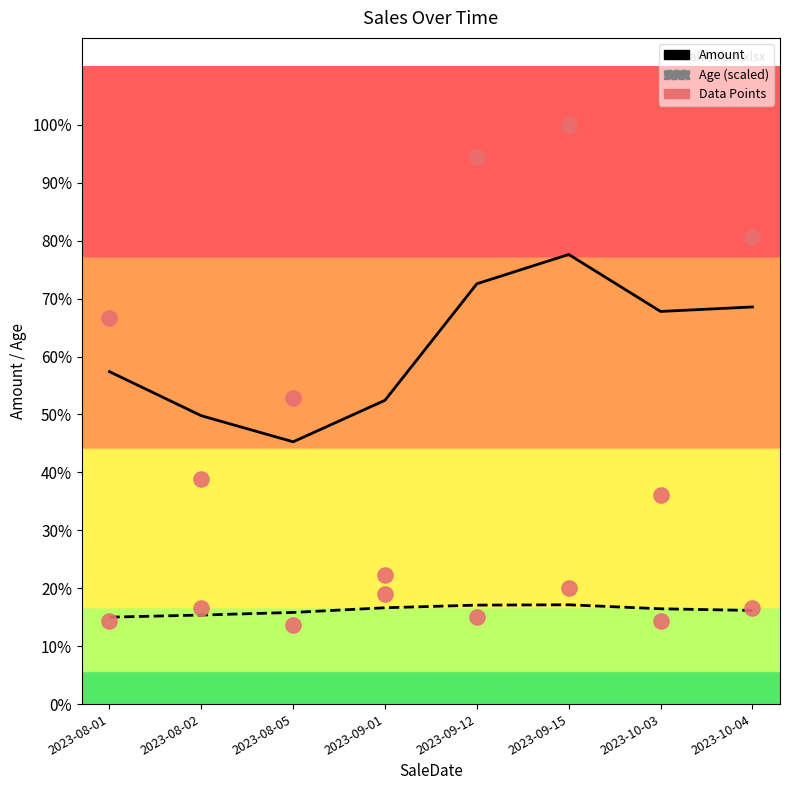

Which series reaches the minimum Y coordinate?

Age (scaled)